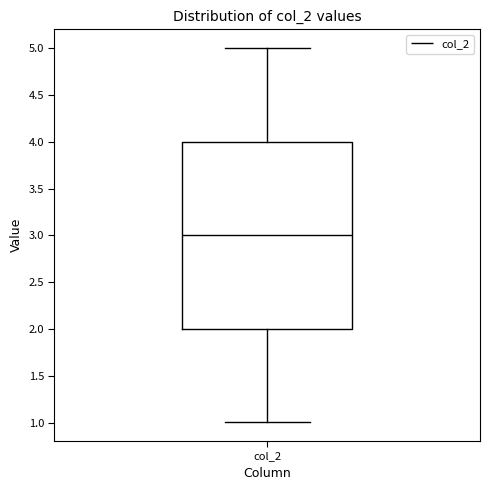

Transcribe this box plot: give where the median line is, the range the box spans, and where the two whiskers end, as read against the y-axis. The values are not printed on the chart, so give them approximately, as read against the axis.

median 3, box 2 to 4, whiskers 1 to 5